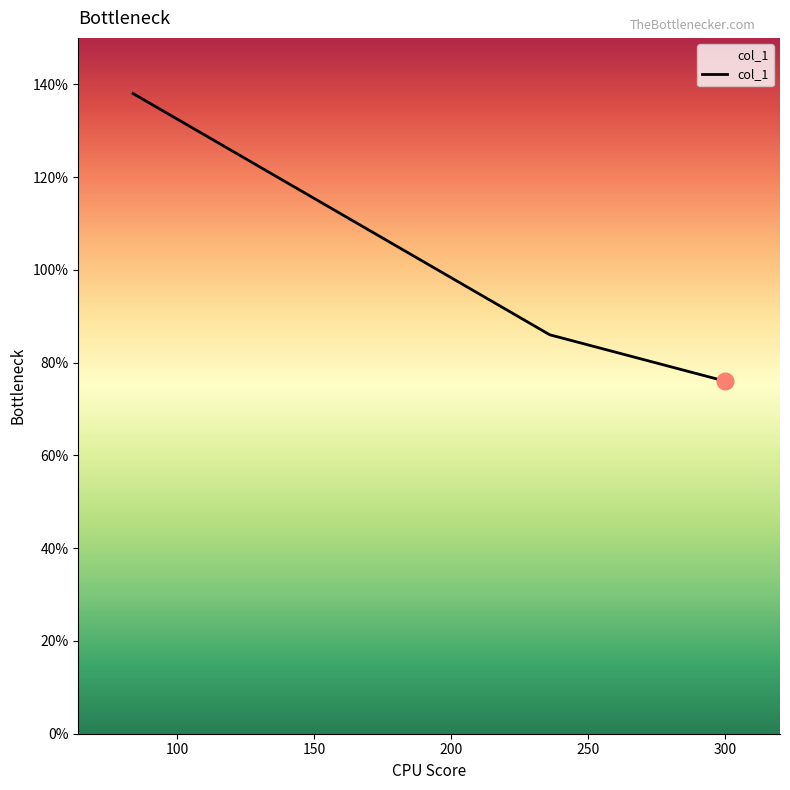

Rank the categories by value from lowest to highest.

300, 236, 84